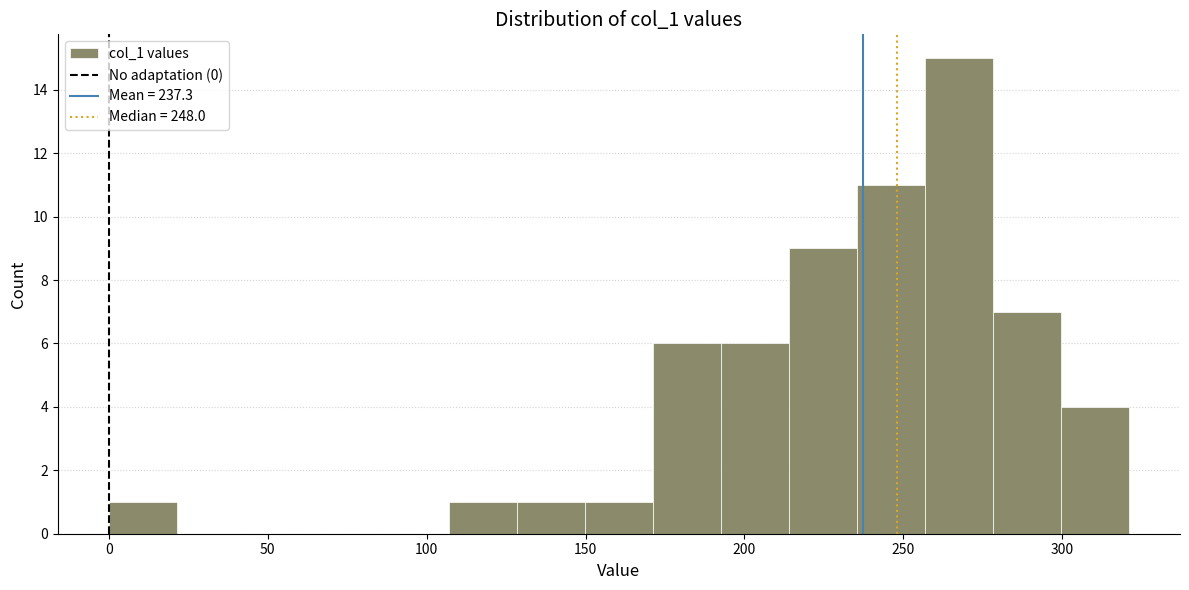

Which range on the x-axis has the tallest bar?

255 to 280